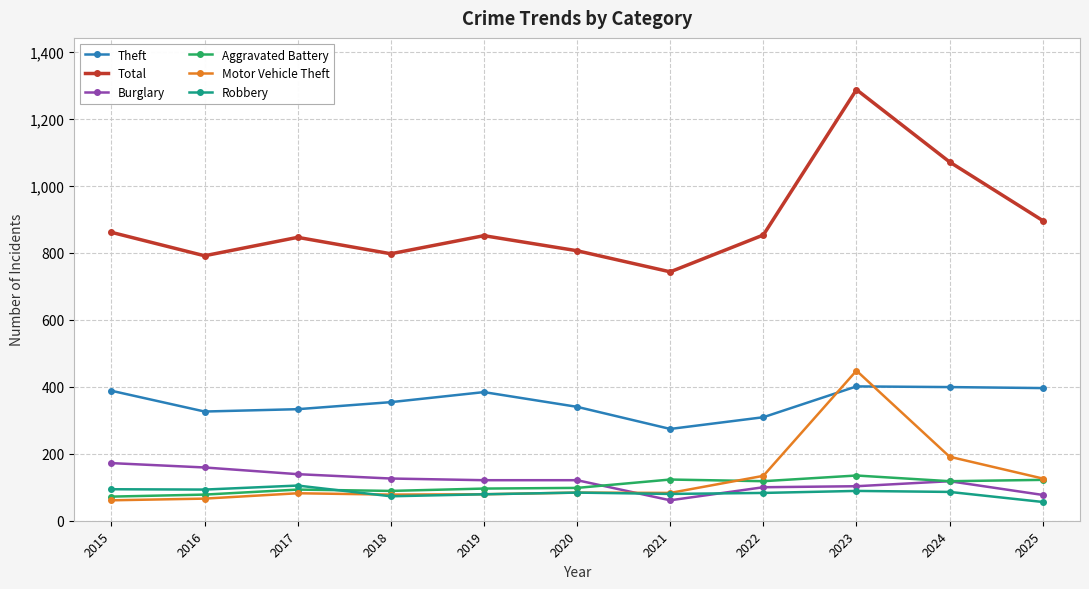

True or false: Aggravated Battery has more than 1 interior local peaks.

True